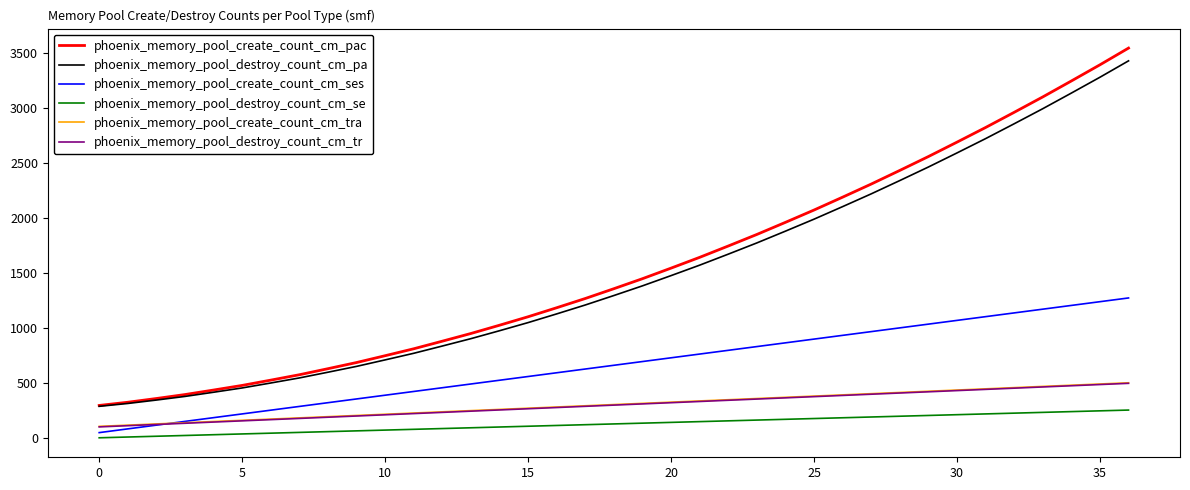

What are all the series names shown in the legend?

phoenix_memory_pool_create_count_cm_pac, phoenix_memory_pool_destroy_count_cm_pa, phoenix_memory_pool_create_count_cm_ses, phoenix_memory_pool_destroy_count_cm_se, phoenix_memory_pool_create_count_cm_tra, phoenix_memory_pool_destroy_count_cm_tr